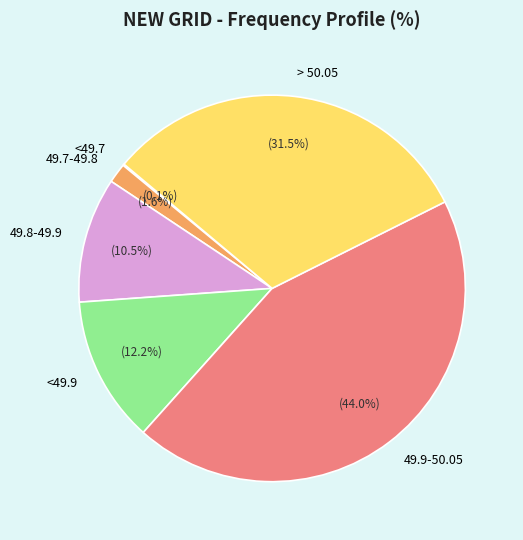

Approximately how many times larger is the value at > 50.05 compared to 49.9-50.05?

0.7